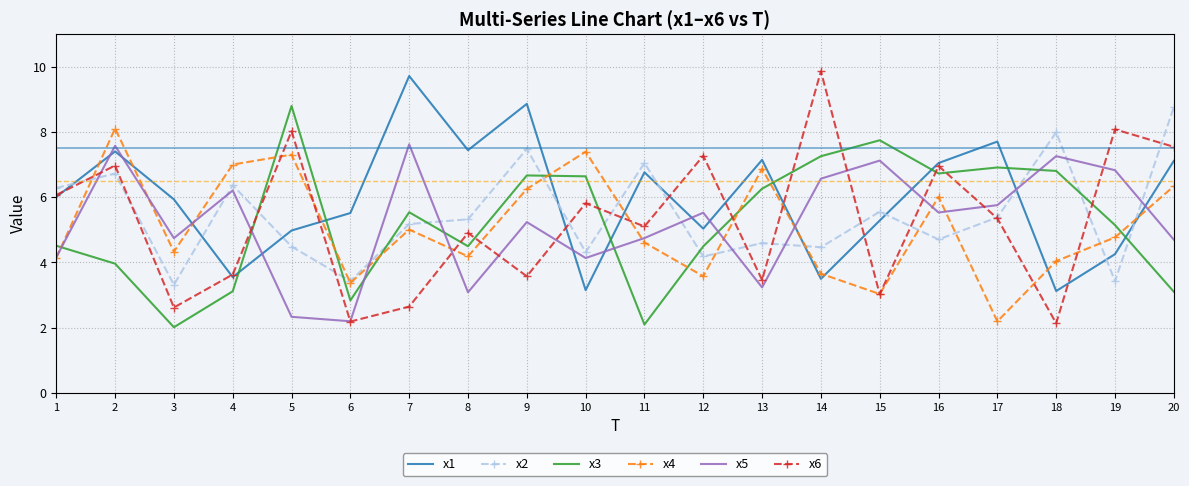

Between which two adjacent categories do x3 and x6 first intersect?

4 and 5